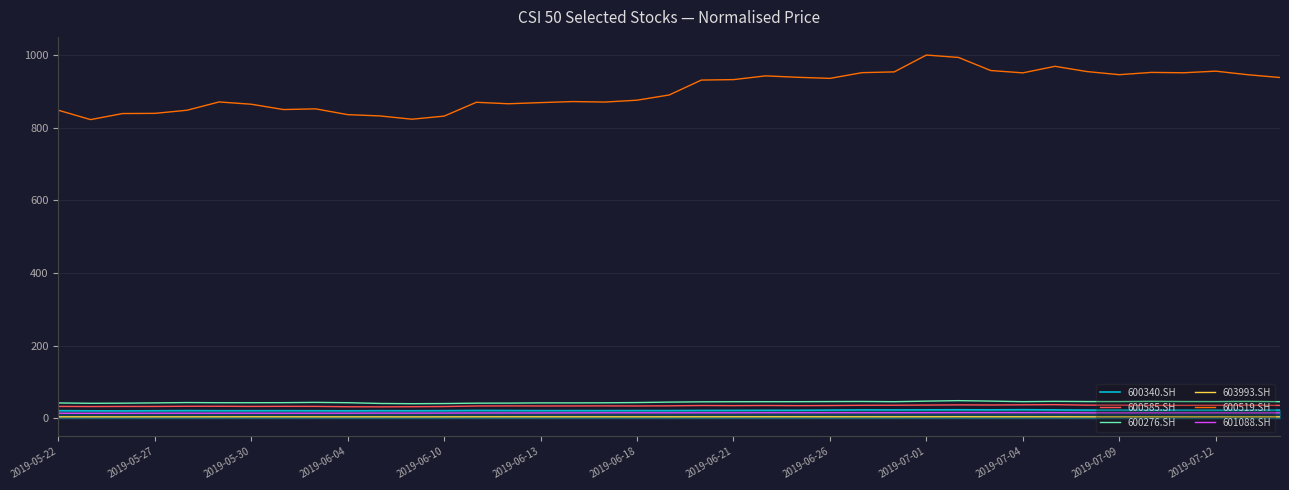

What is the greatest value displayed?

999.6